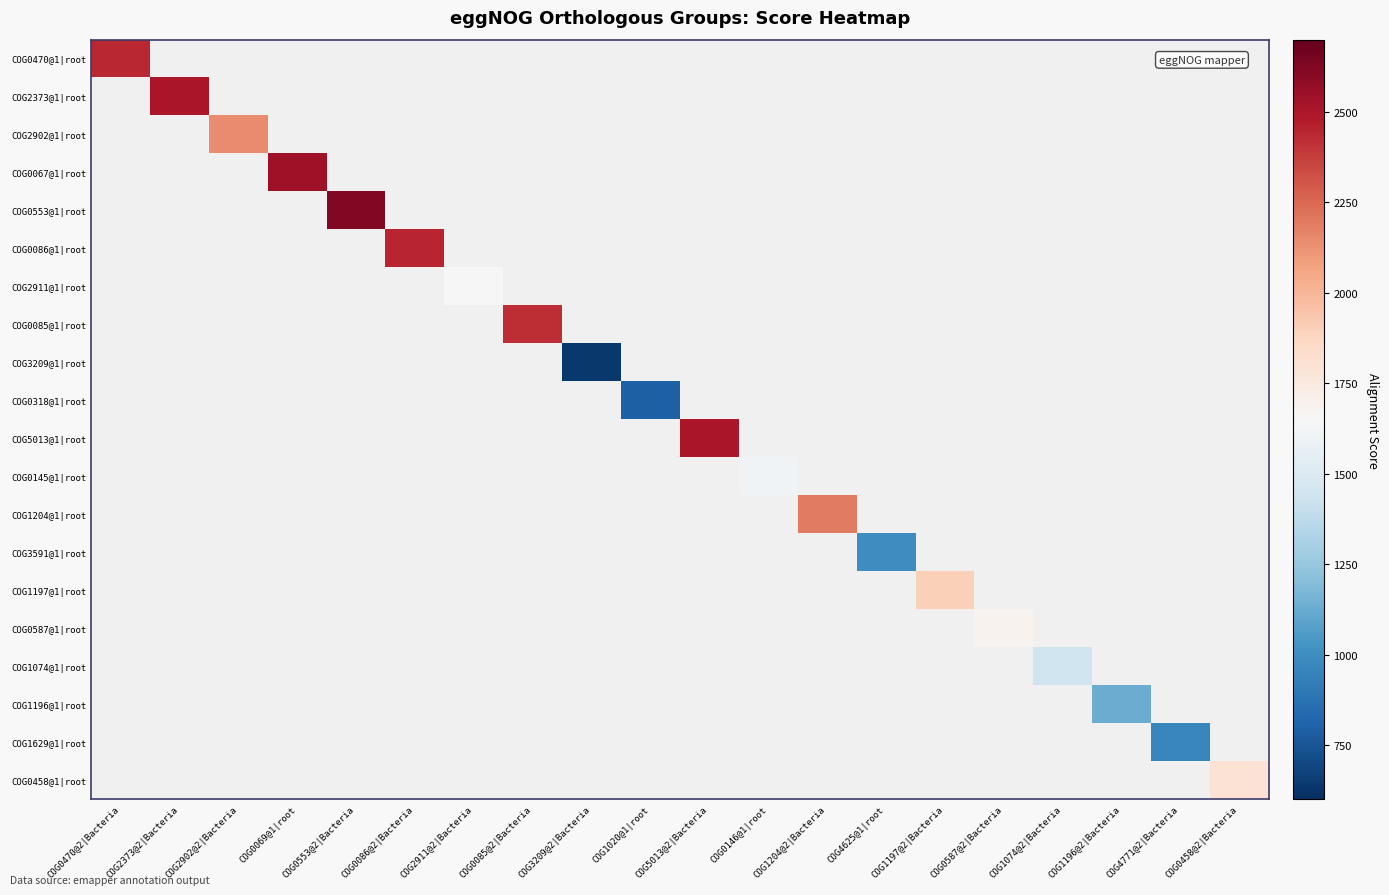

How many values in COG2373@1|root are above zero?

1